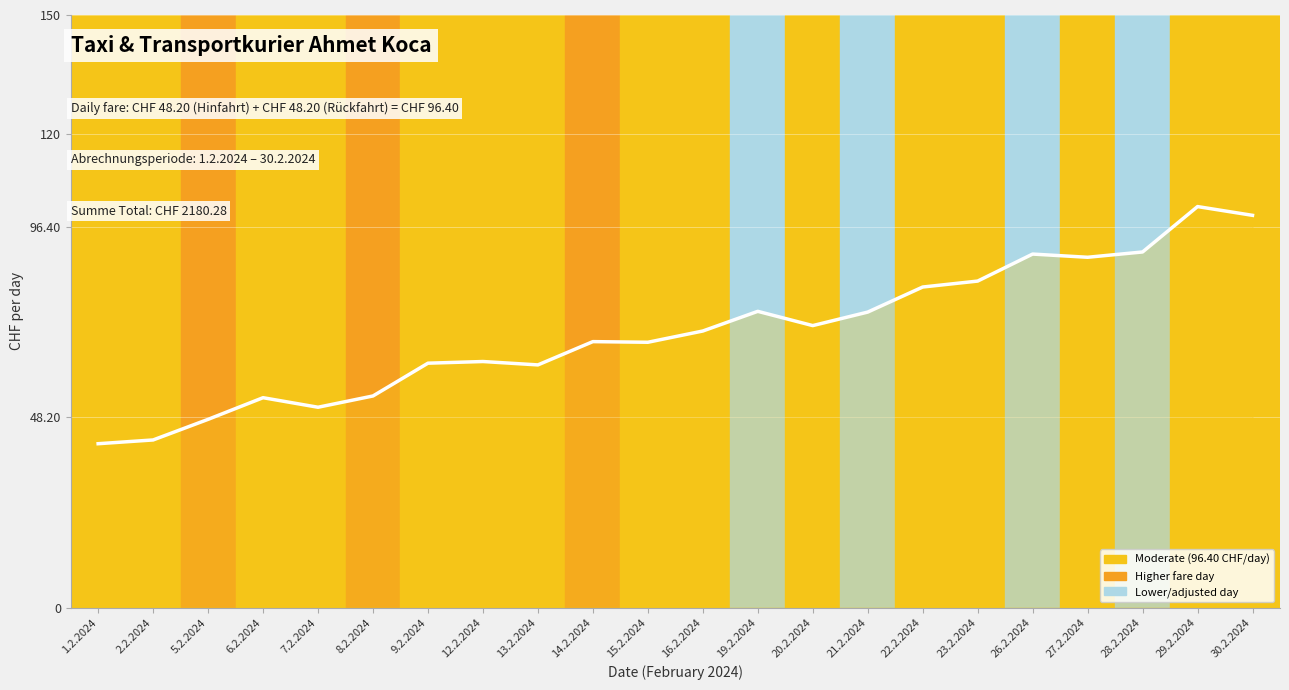

Which has a higher value, 2.2.2024 or 14.2.2024?

14.2.2024